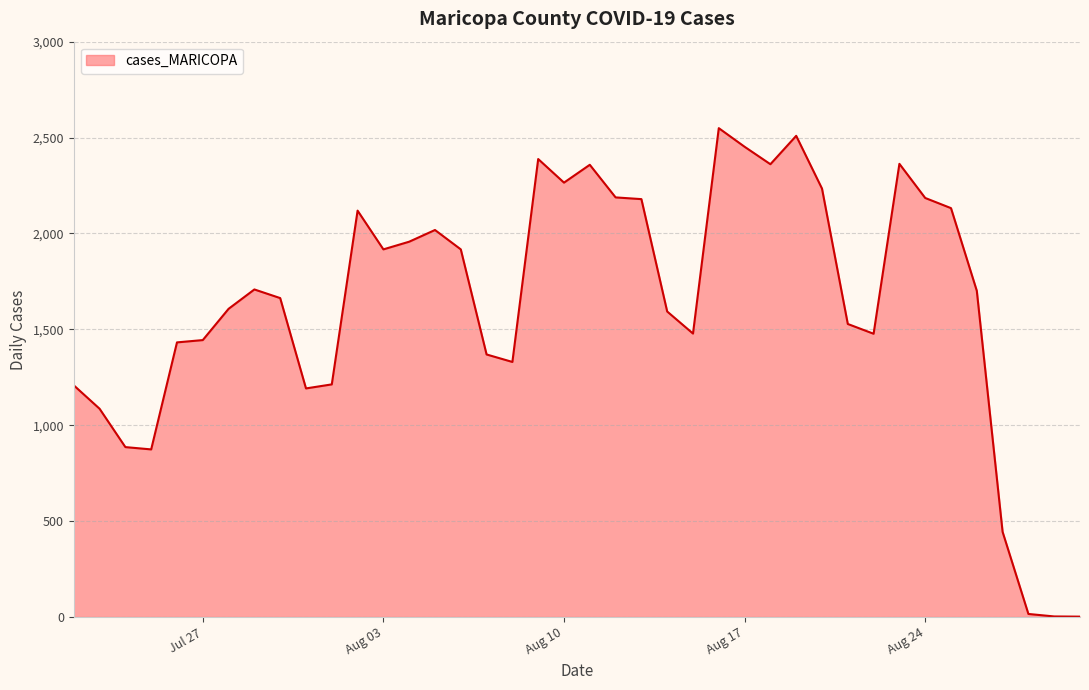

What is the greatest value displayed?

2549